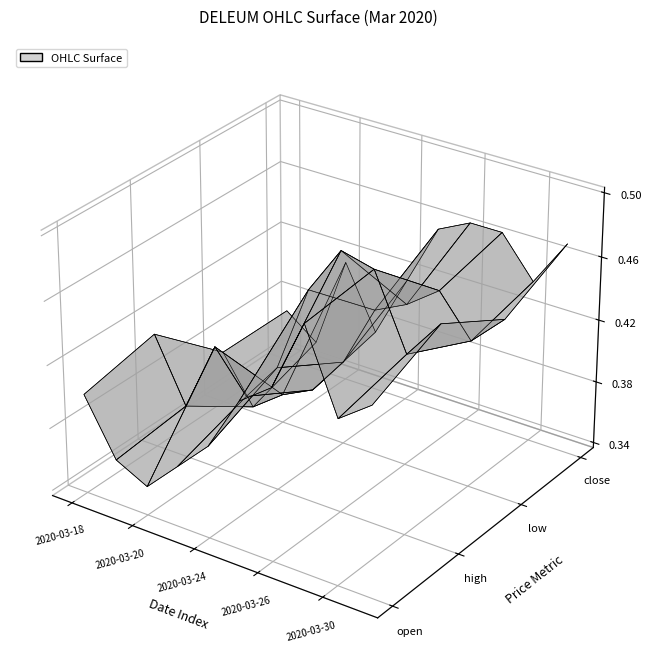

True or false: open has a value of 0.7 at 2020-03-30.

False